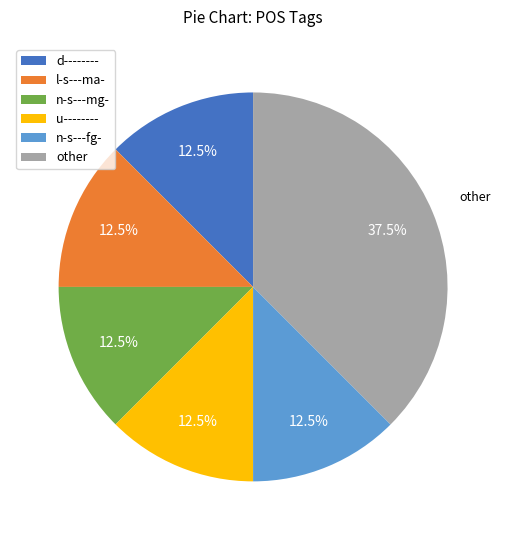

Is there a majority slice in this chart?

No